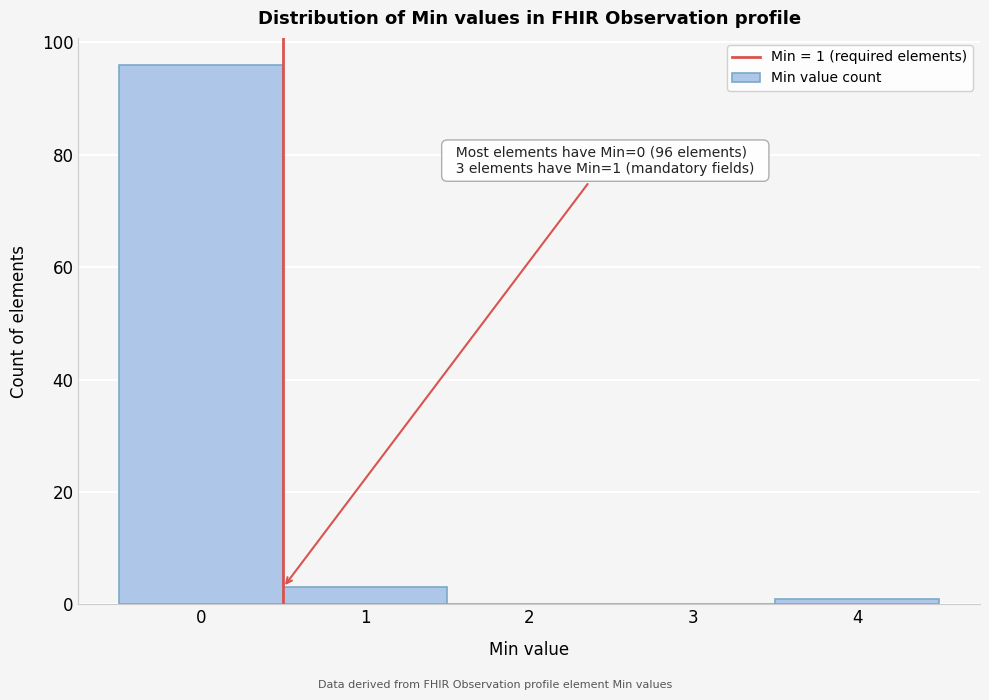

Reading left to right, transcribe all the data shown in this chart.

0=96	1=3	2=0	3=0	4=1